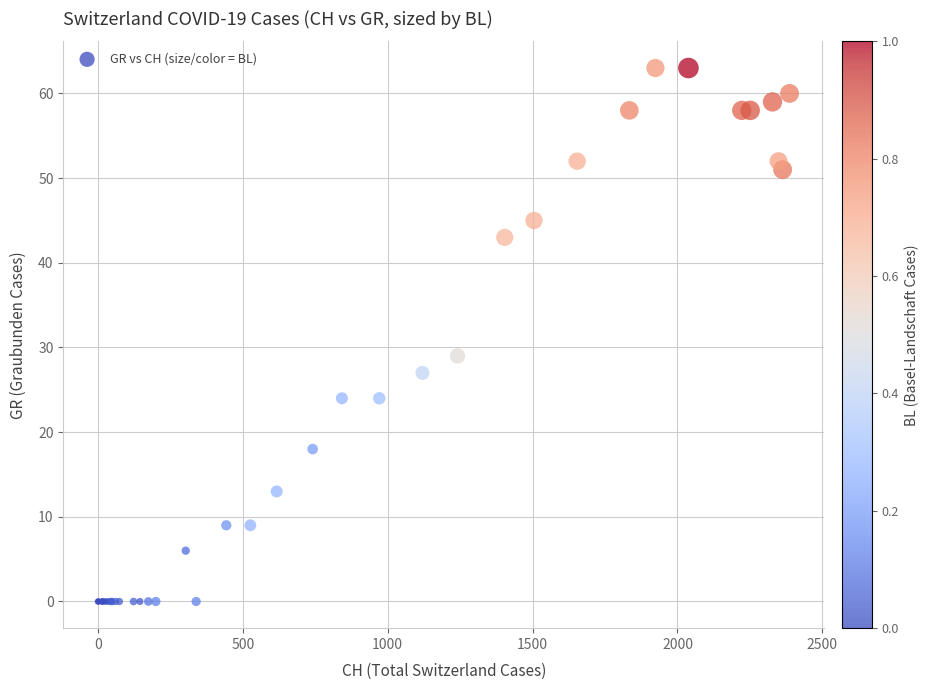

What Y value in the scatter plot is closest to 31?

29